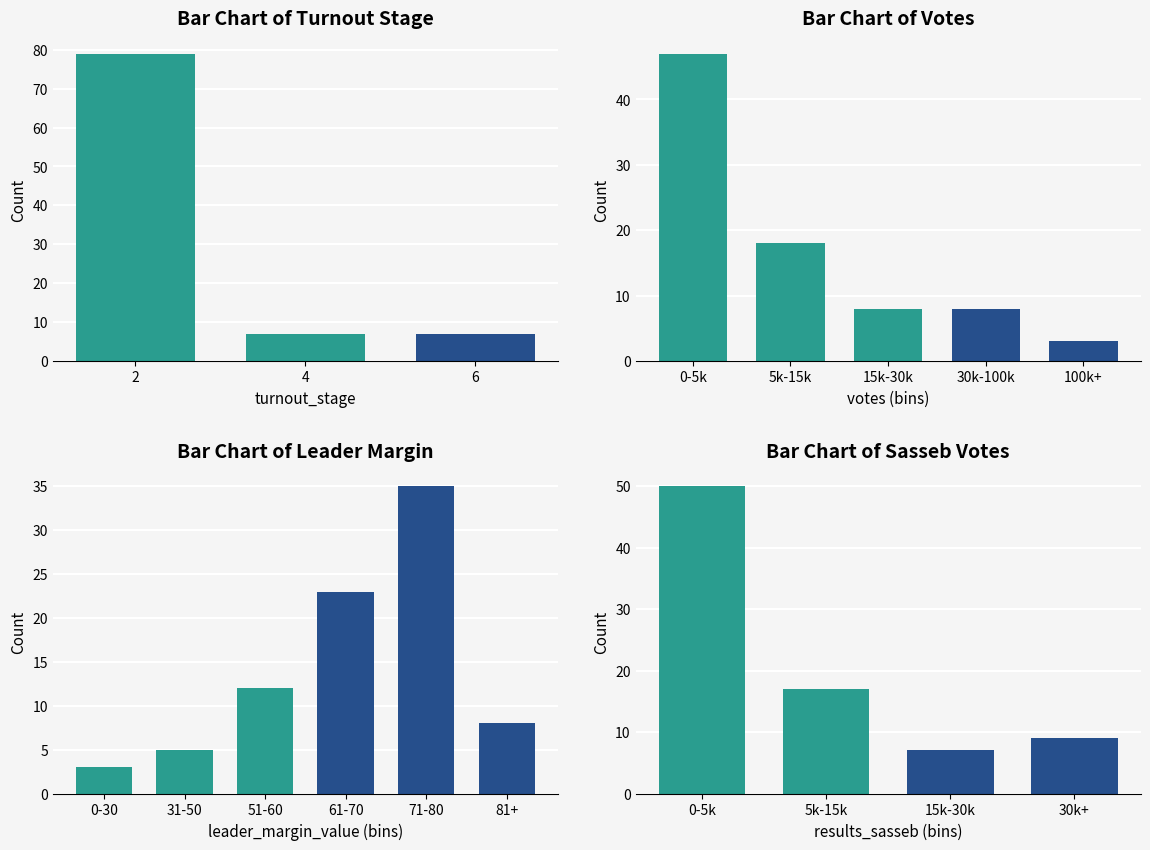

How many categories are shown in the chart?

3